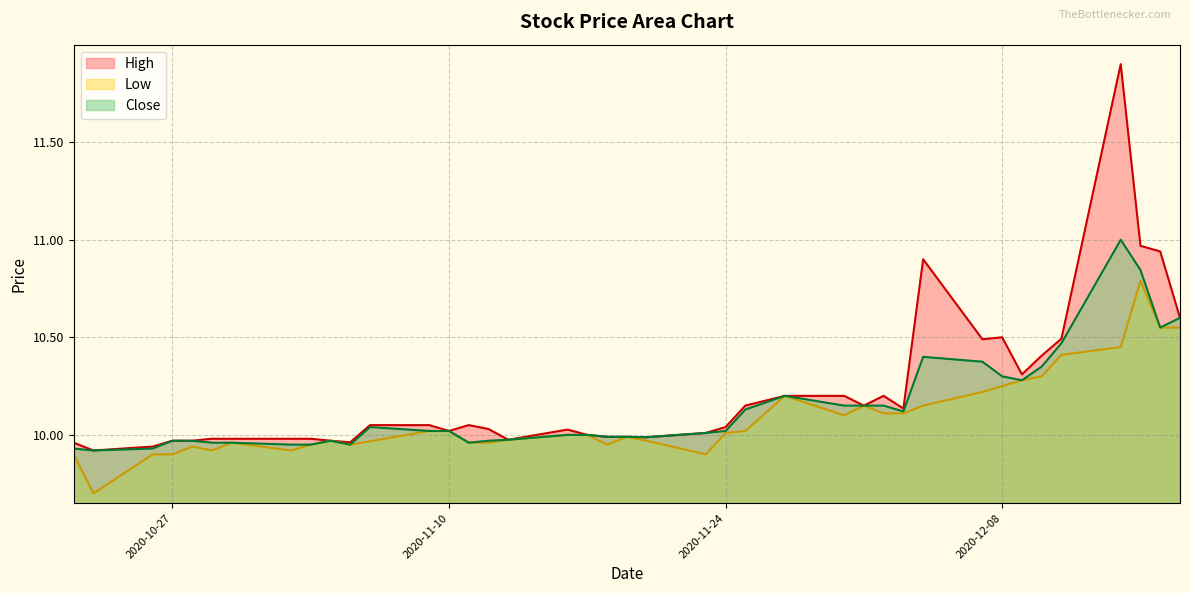

What is the label of the 31st point from the right?

2020-11-04